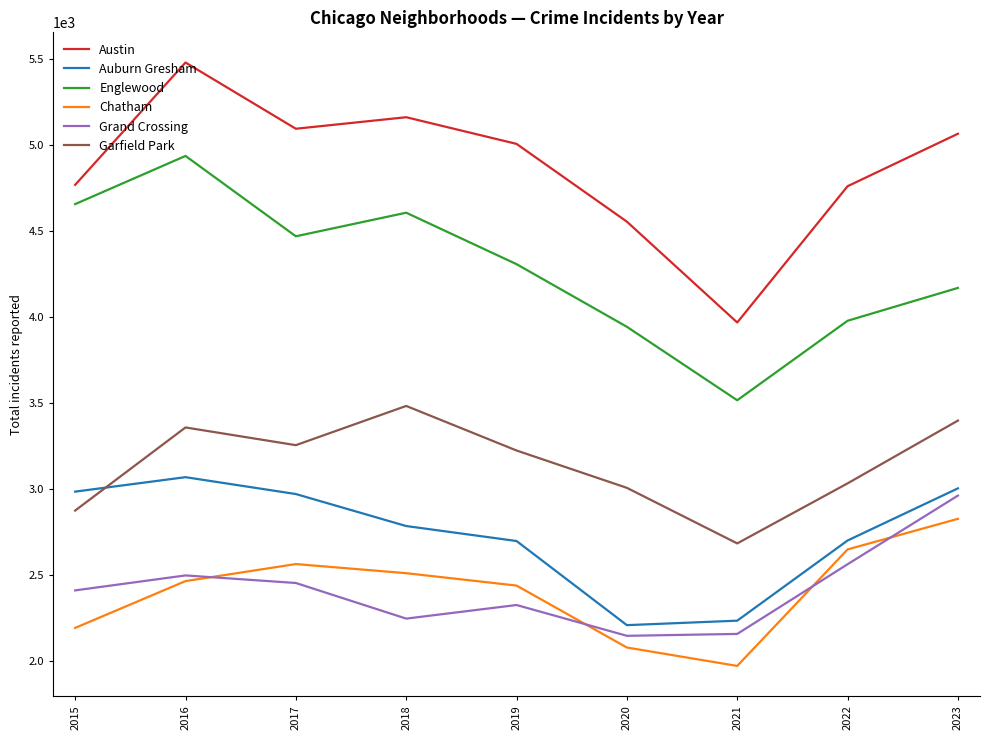

At which category does Grand Crossing reach its first local peak?

2016